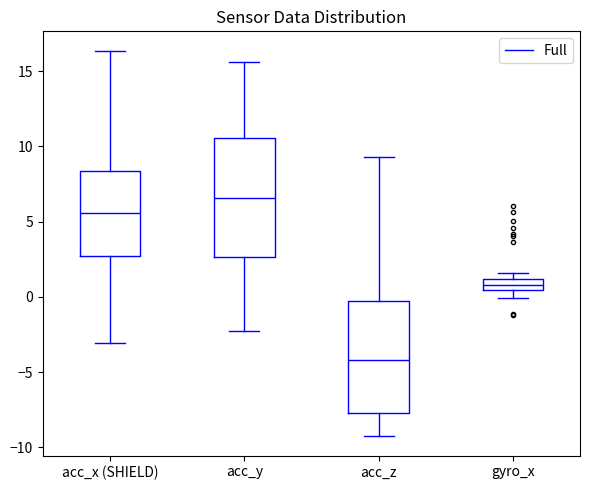

Where is the lower edge of the box for gyro_x on the y-axis? The values are not printed on the chart, so give them approximately, as read against the axis.

0.5